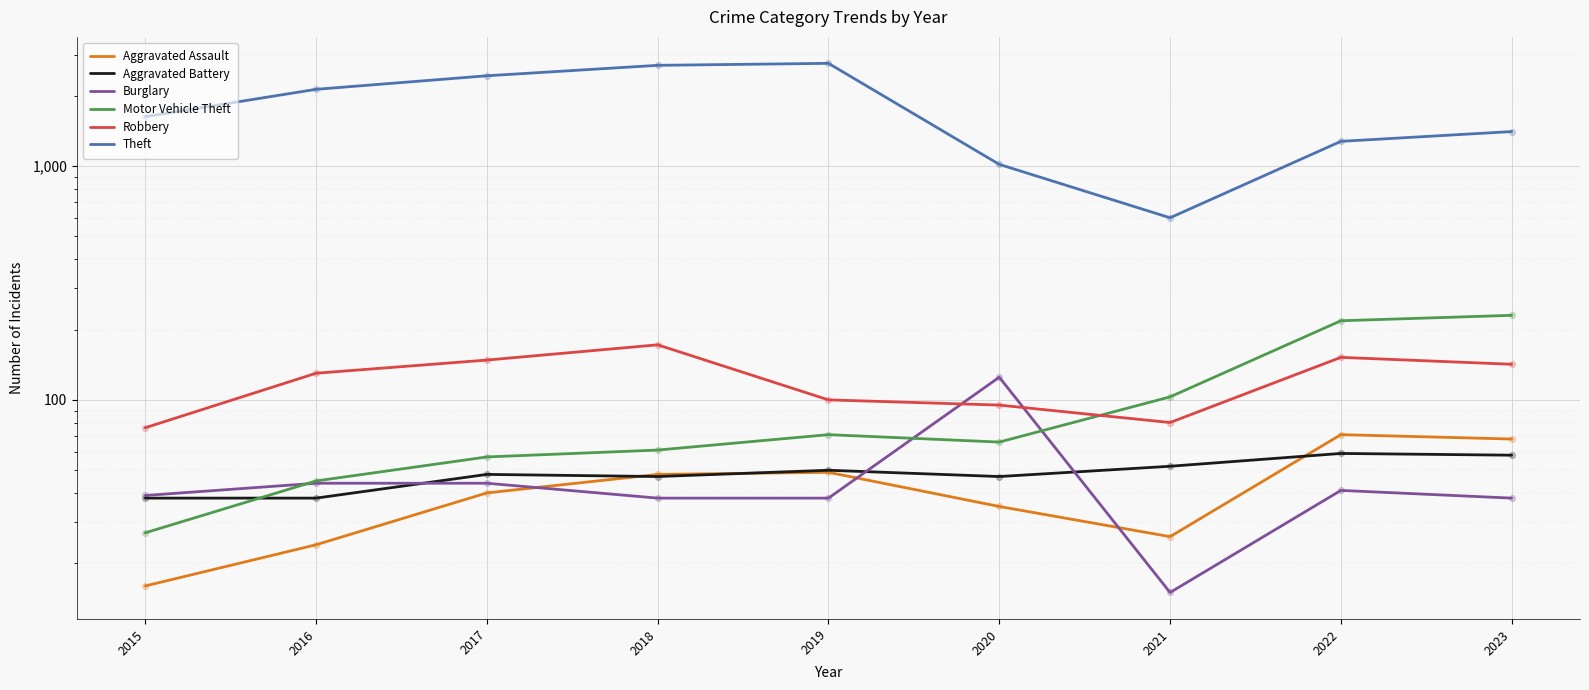

What are all the series names shown in the legend?

Aggravated Assault, Aggravated Battery, Burglary, Motor Vehicle Theft, Robbery, Theft